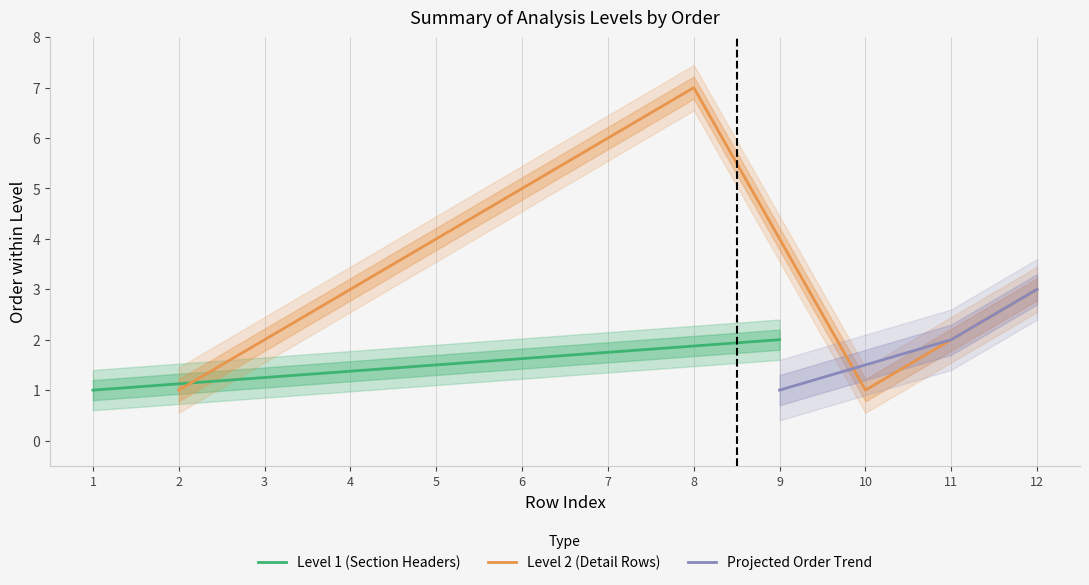

True or false: Level 2 (Detail Rows) has a value of 1 at 2.

True